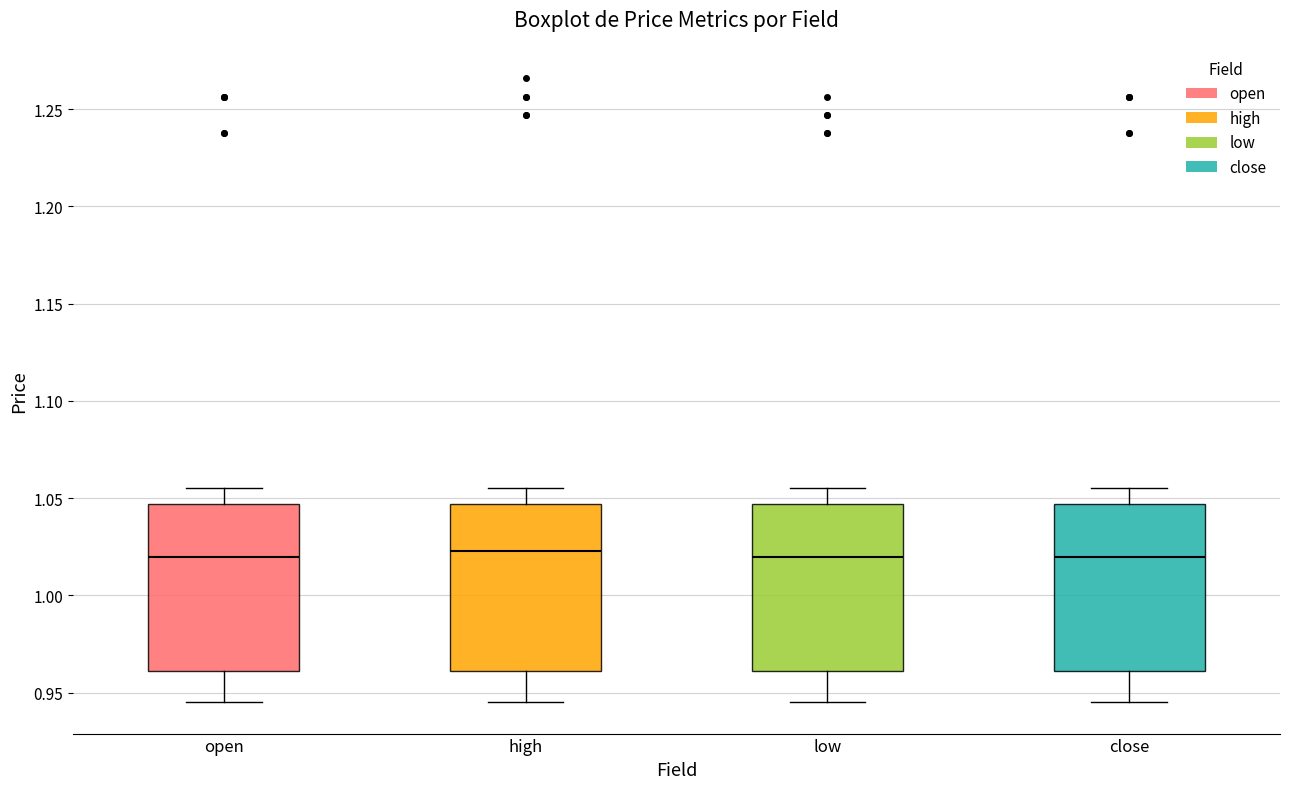

Where does the upper whisker of the box for open end on the y-axis? The values are not printed on the chart, so give them approximately, as read against the axis.

1.055